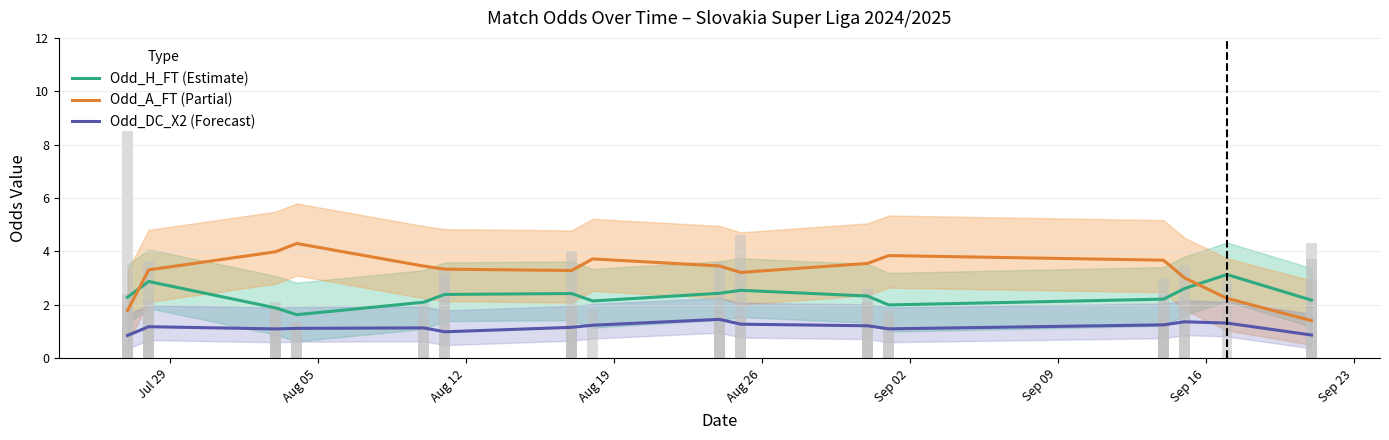

What is the average value of the Odd_H_FT (Estimate) series?

2.3